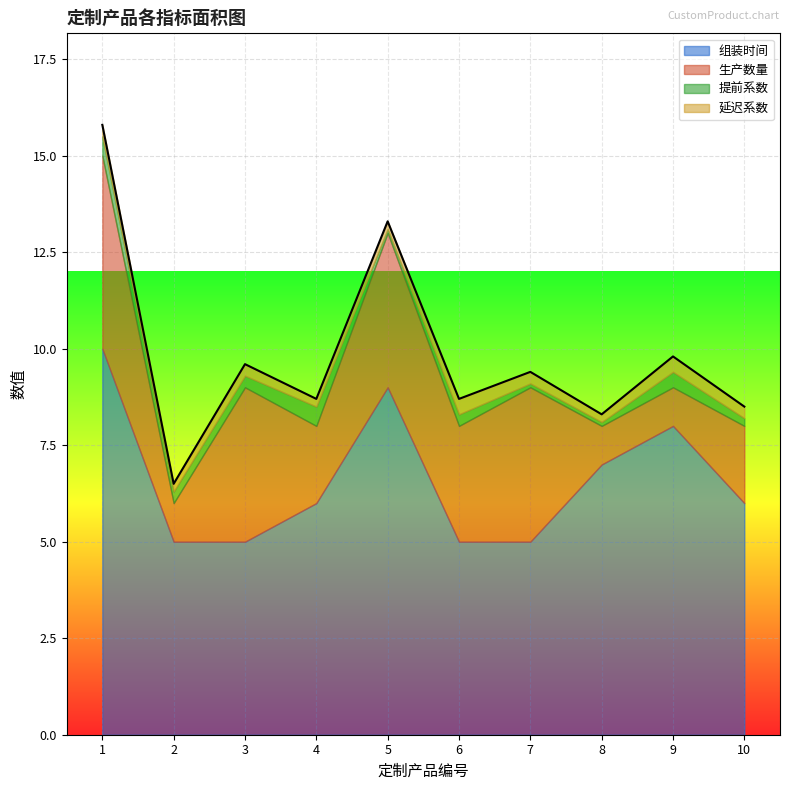

What is the lowest value of the 提前系数 series?

0.1